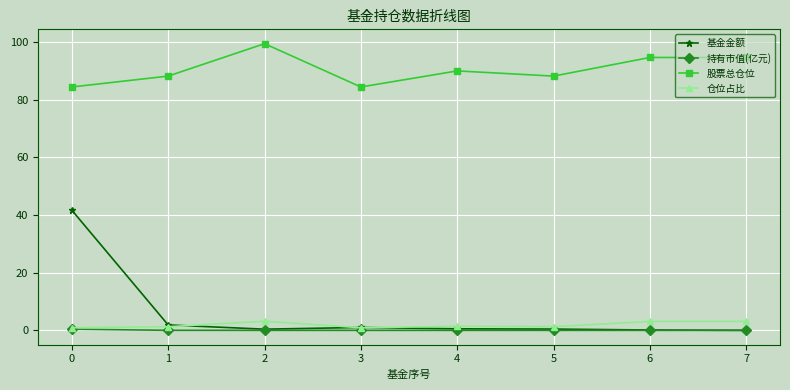

Which series has the largest range (max minus min)?

基金金额